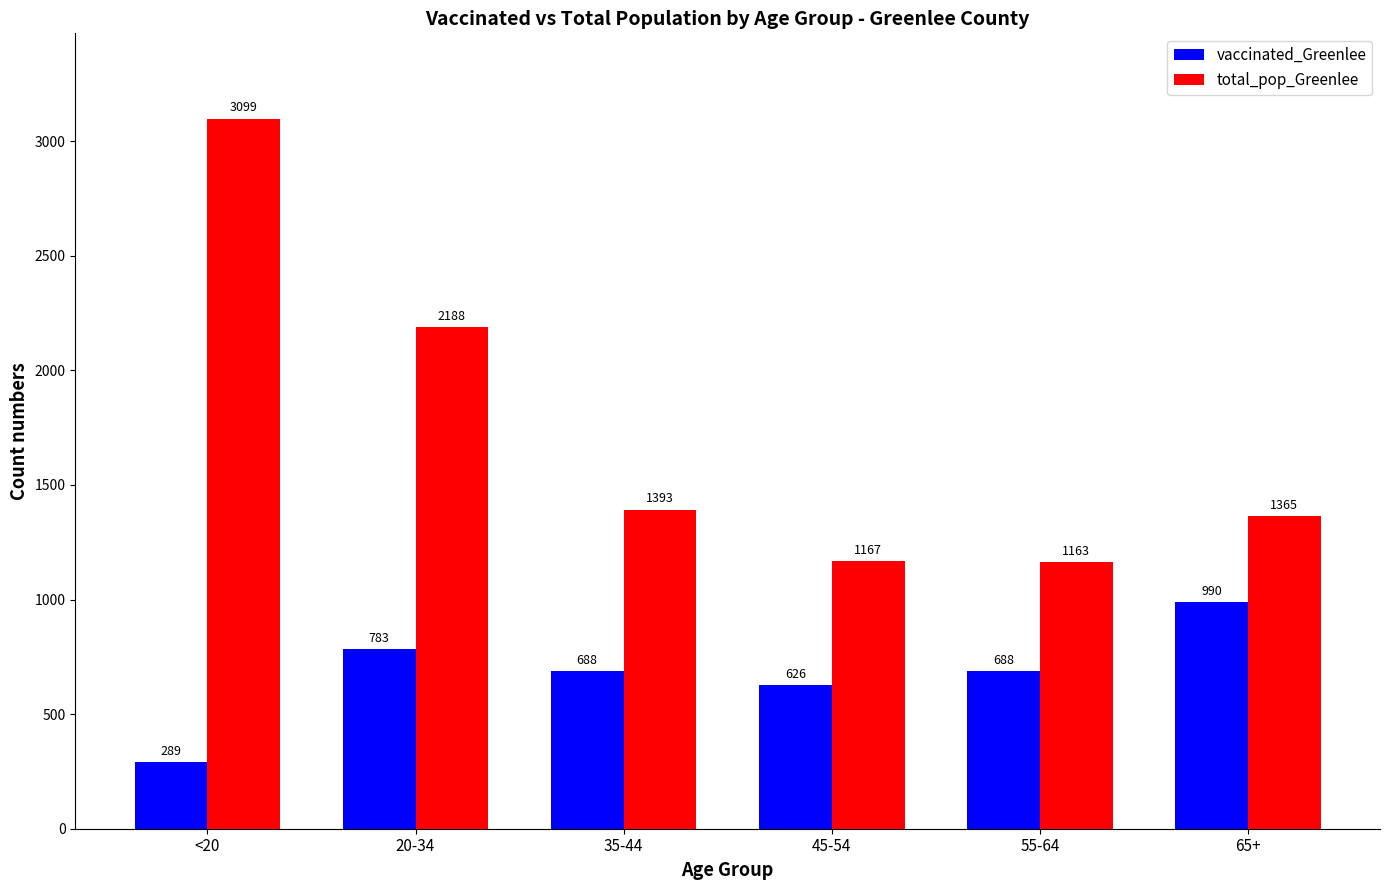

True or false: total_pop_Greenlee has a value of 2485 at 35-44.

False